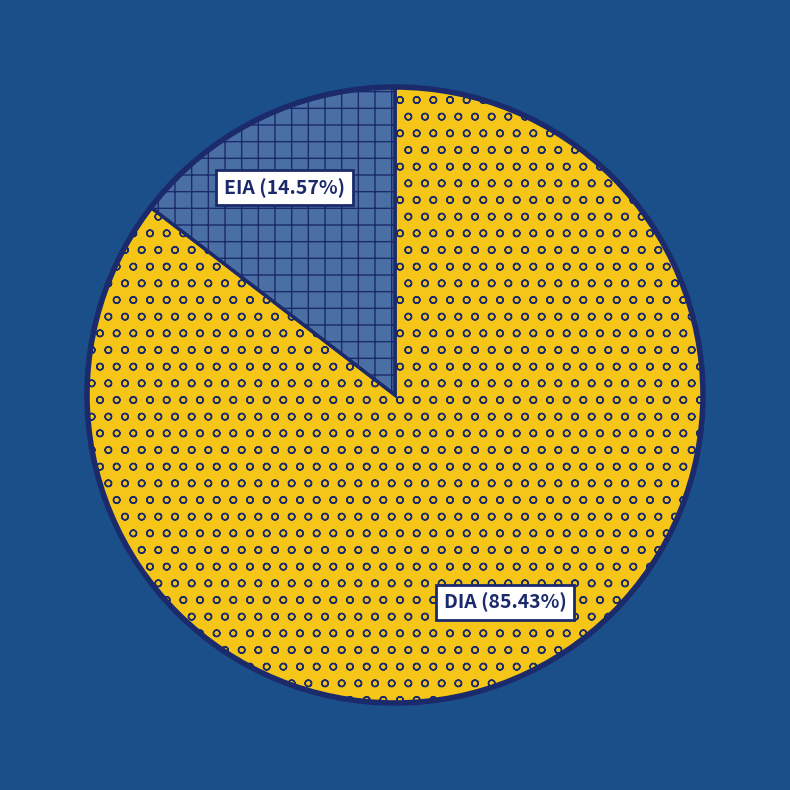

Count the number of slices in the pie.

2